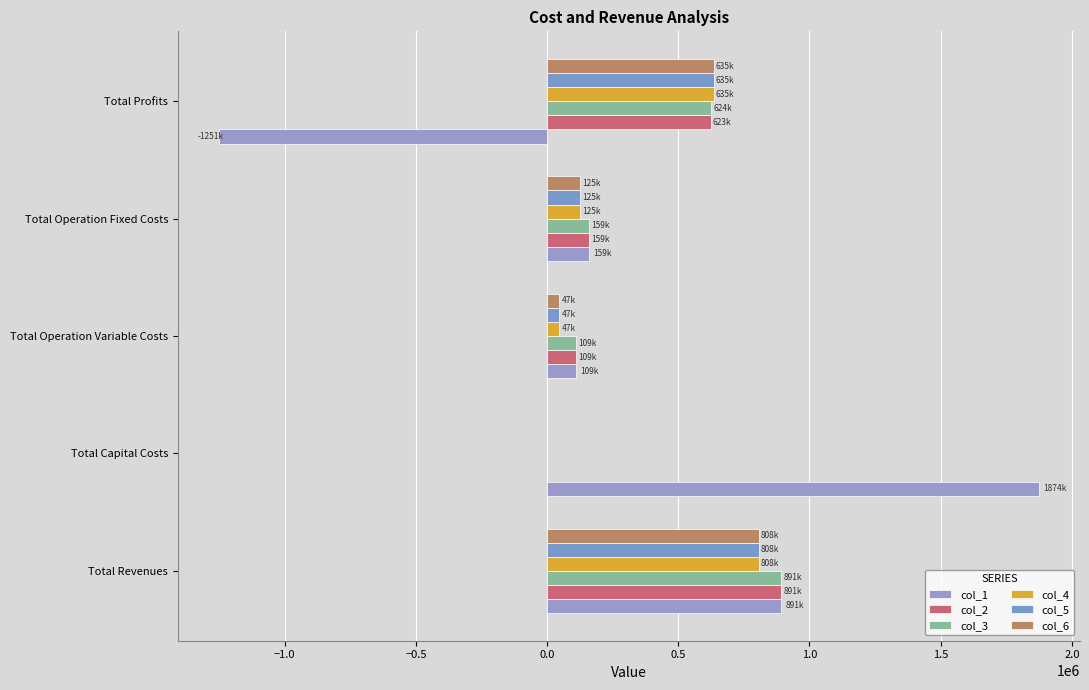

At how many categories does at least one series exceed 1484427?

1